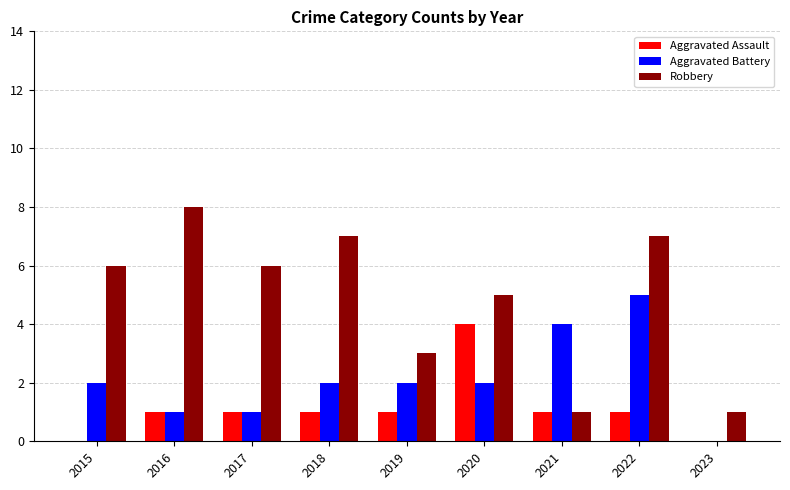

How many series are shown in this chart?

3